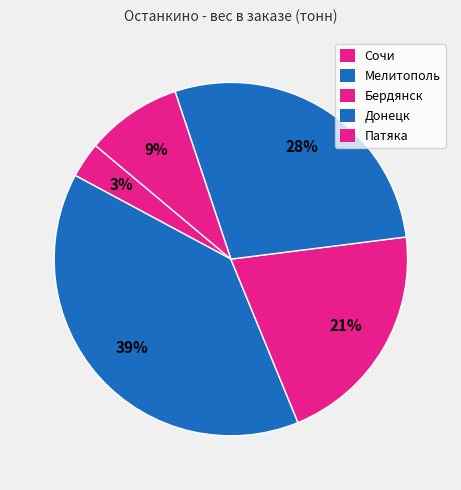

What is the largest slice in the pie chart?

Мелитополь